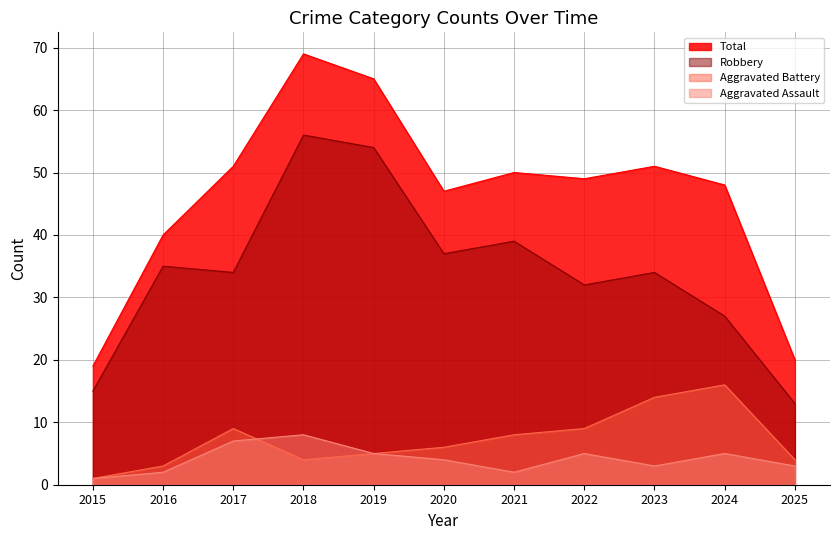

Is the value of Aggravated Battery at 2023 greater than the value of Aggravated Assault at 2023?

Yes